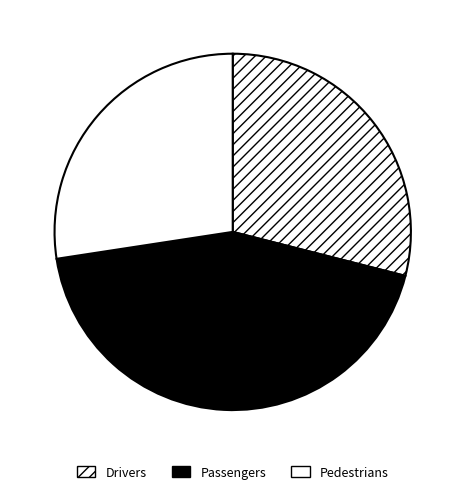

Rank the categories by value from lowest to highest.

Pedestrians, Drivers, Passengers